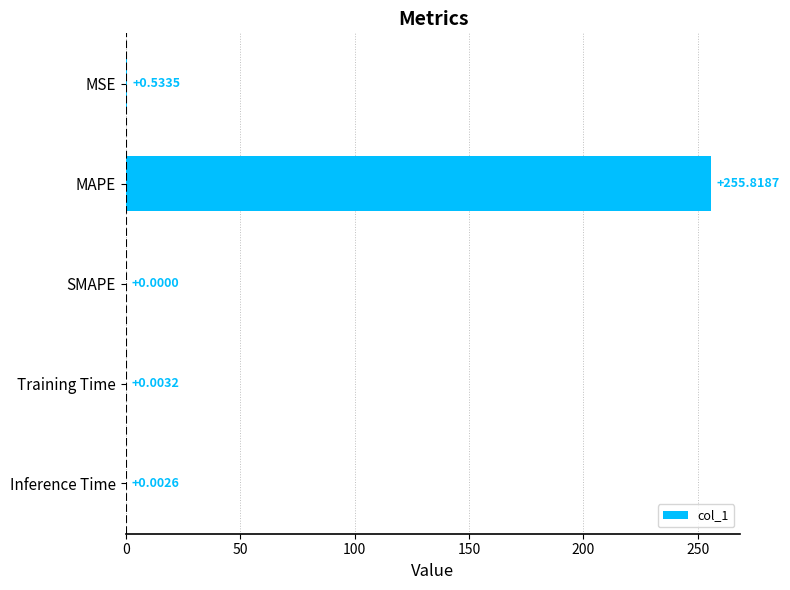

At which label is the value closest to 127?

MSE